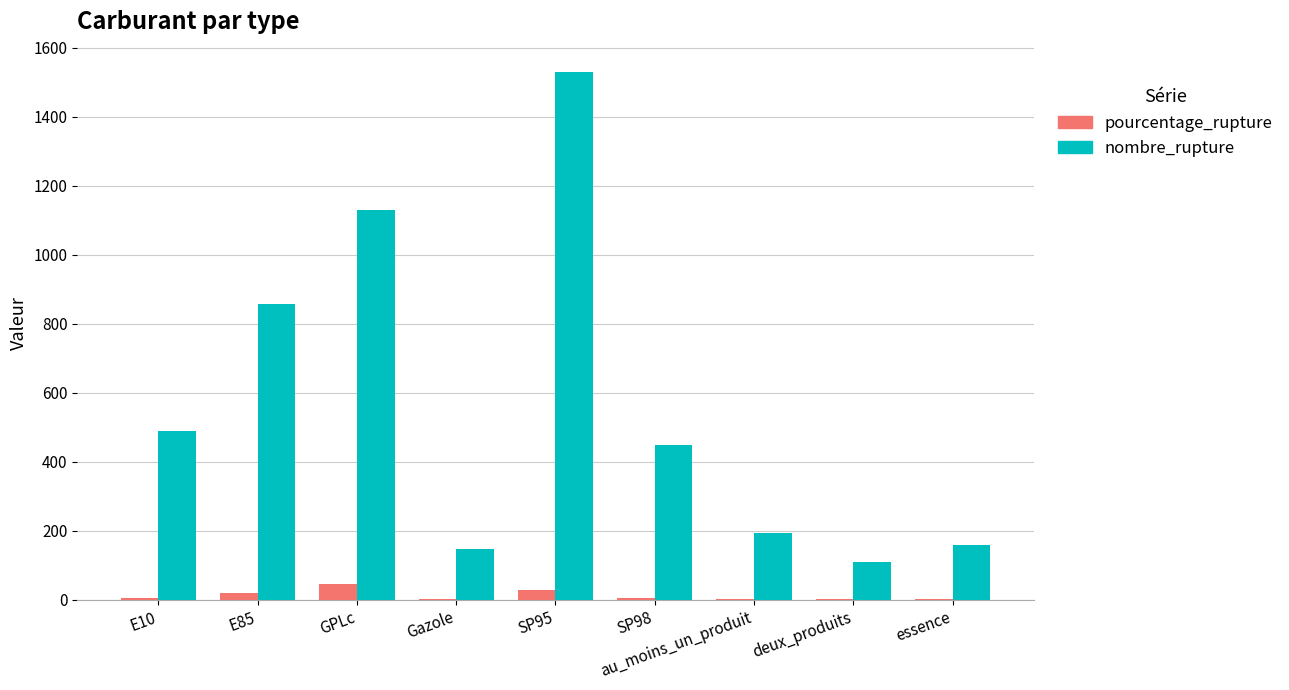

Is it true that nombre_rupture equals 29.5 at deux_produits?

False